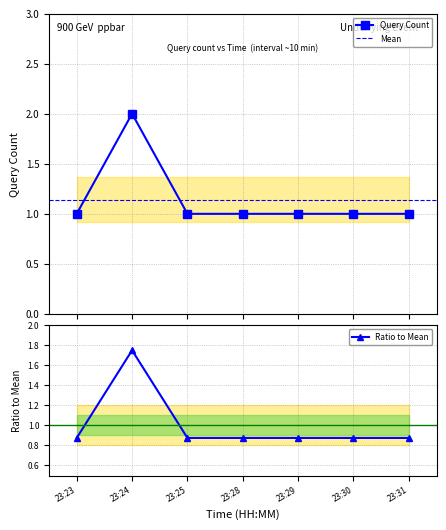

What is the average value?

1